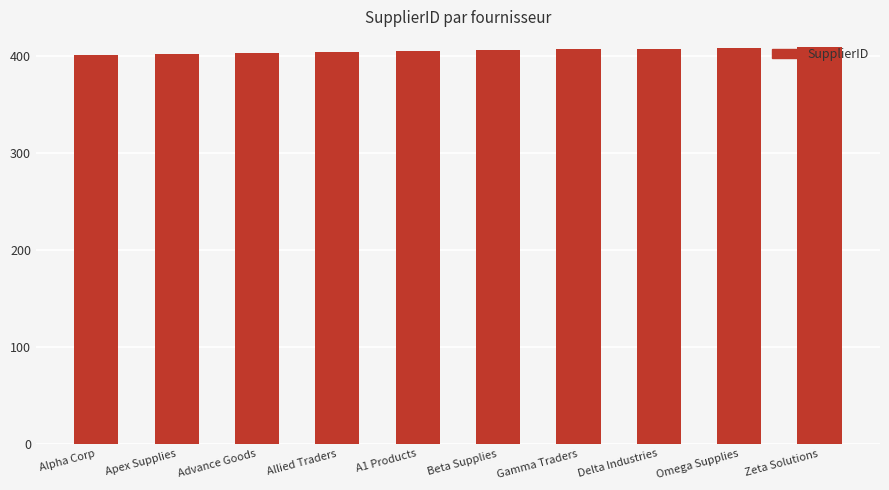

What is the maximum value shown in the chart?

410